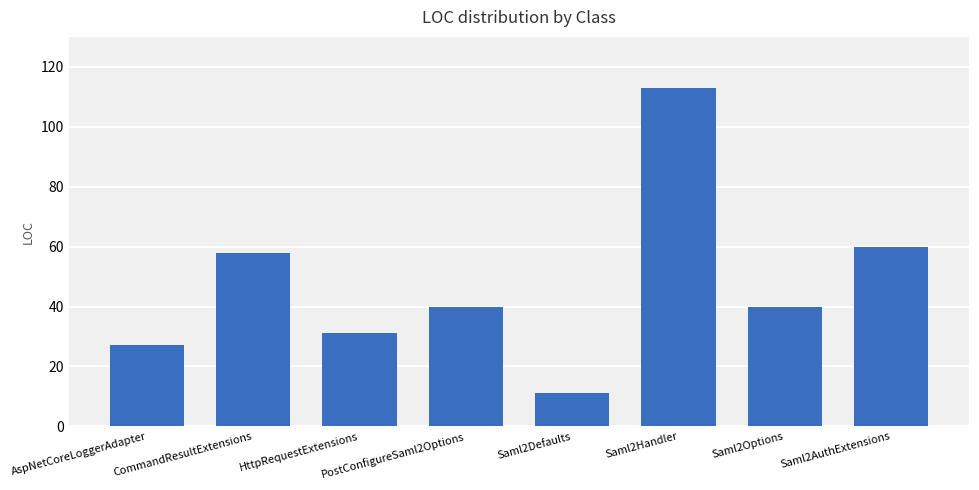

Reading left to right, what are all the values shown in this chart?

AspNetCoreLoggerAdapter=27	CommandResultExtensions=58	HttpRequestExtensions=31	PostConfigureSaml2Options=40	Saml2Defaults=11	Saml2Handler=113	Saml2Options=40	Saml2AuthExtensions=60